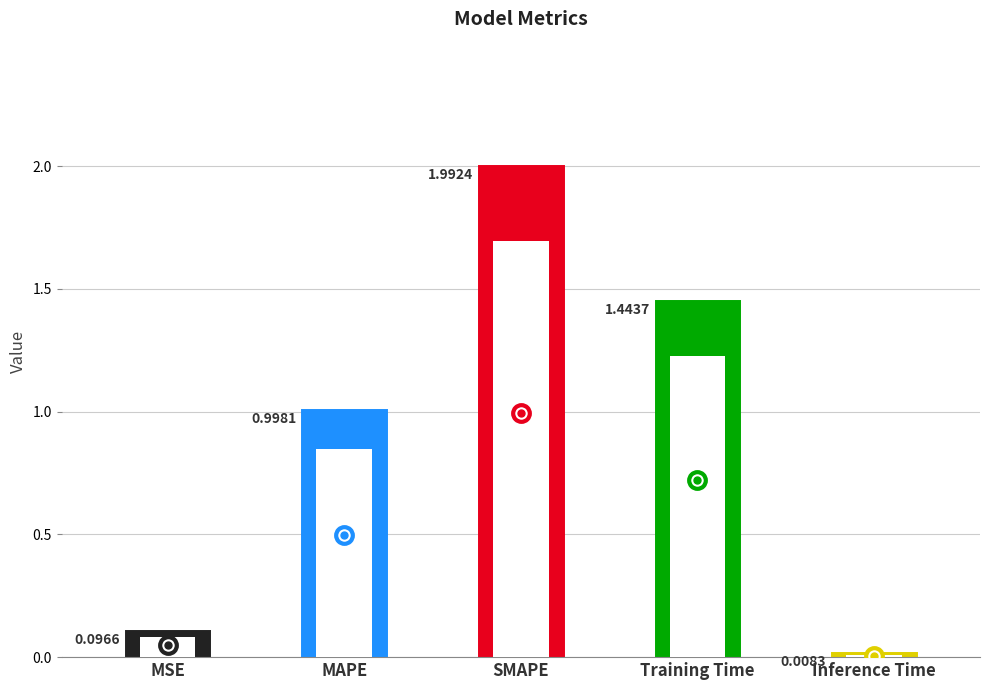

What is the label of the 5th bar from the right?

MSE